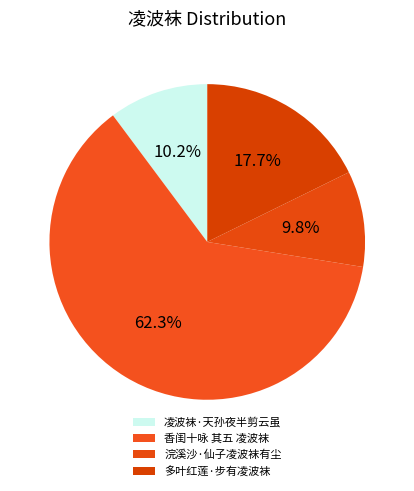

To the nearest percent, what is the combined percentage of 凌波袜·天孙夜半剪云虽 and 香闺十咏 其五 凌波袜?

72%